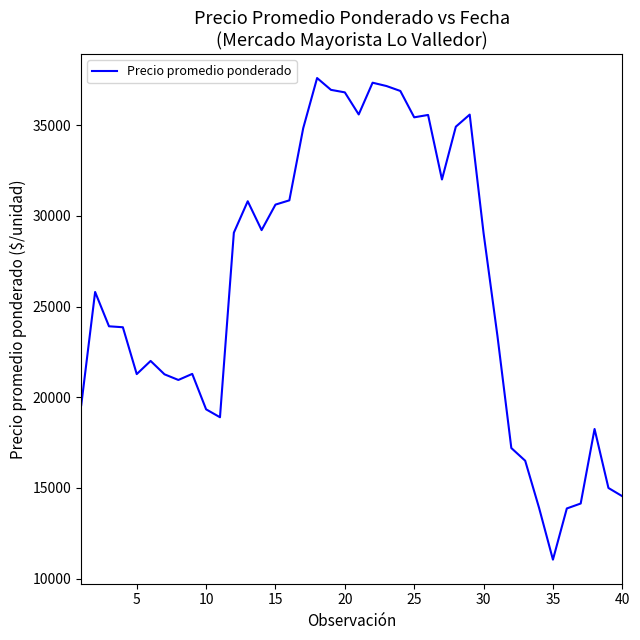

What is the difference between the maximum and minimum values?

26540